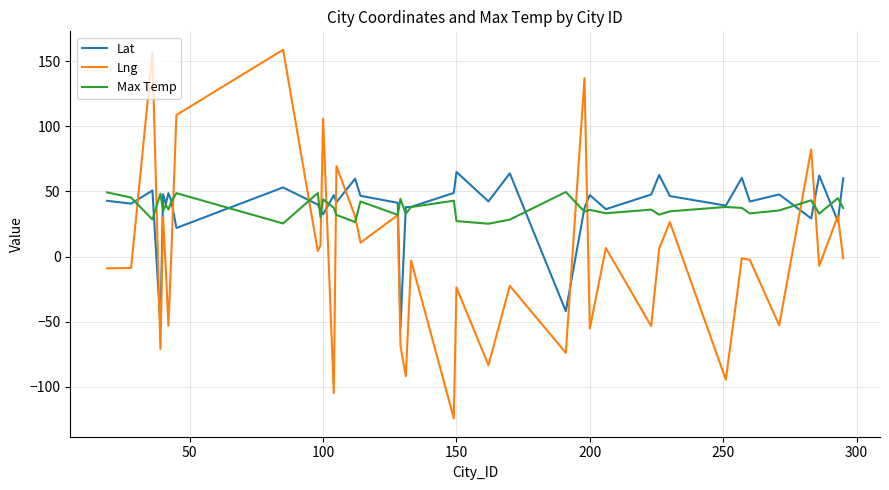

What is the maximum value for Lat?

64.9